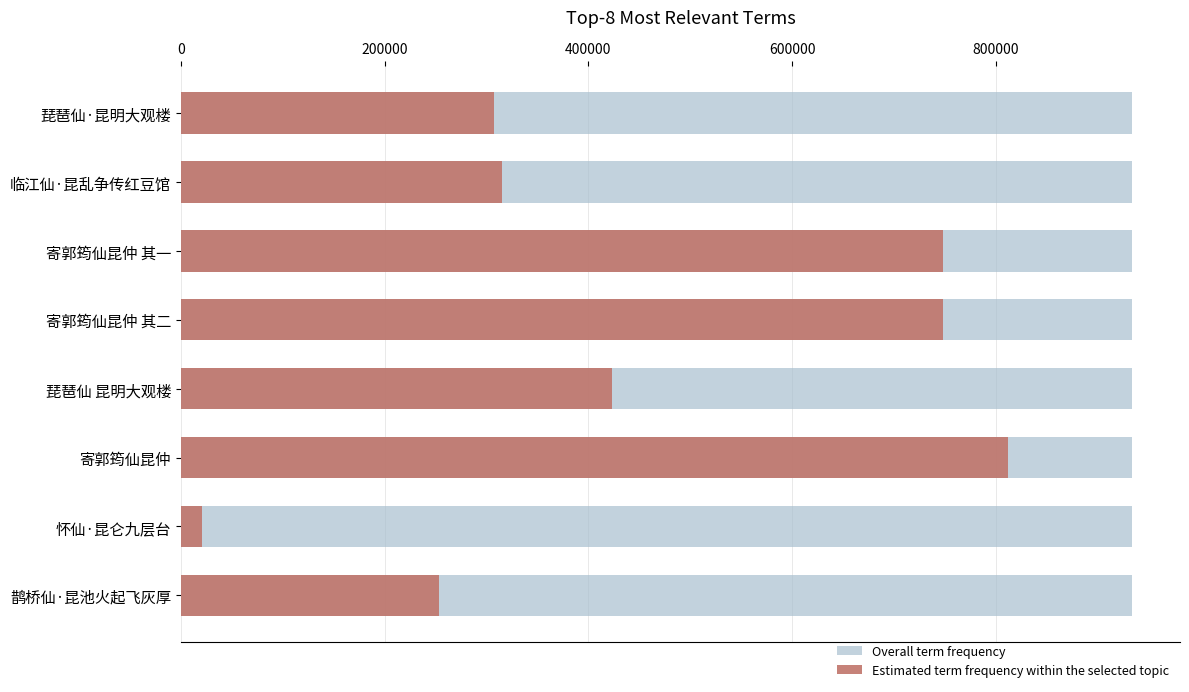

What is the sum of all Estimated term frequency within the selected topic values?

3628241.0